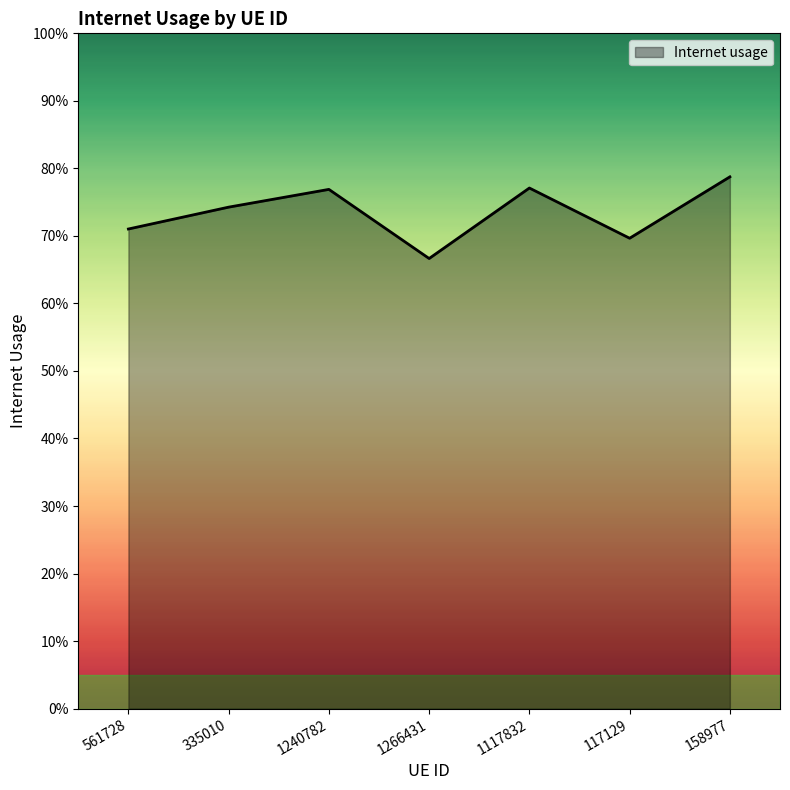

Count the number of data series in this chart.

1